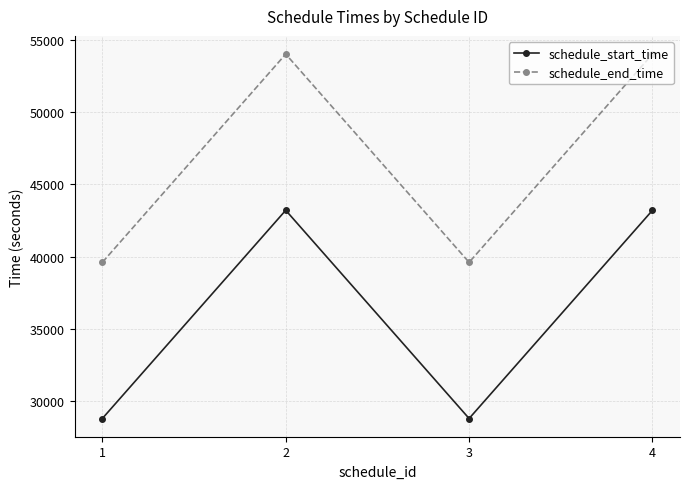

What is the spread (max minus min) of values at 3?

10800